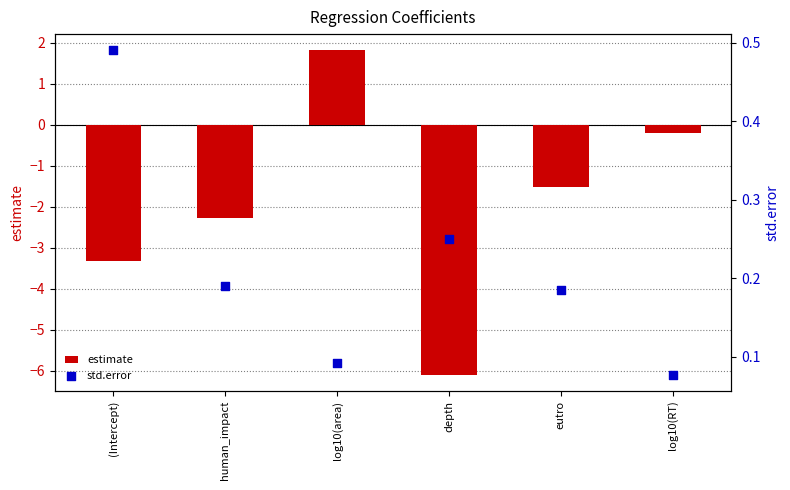

Which series reaches the minimum Y coordinate?

estimate